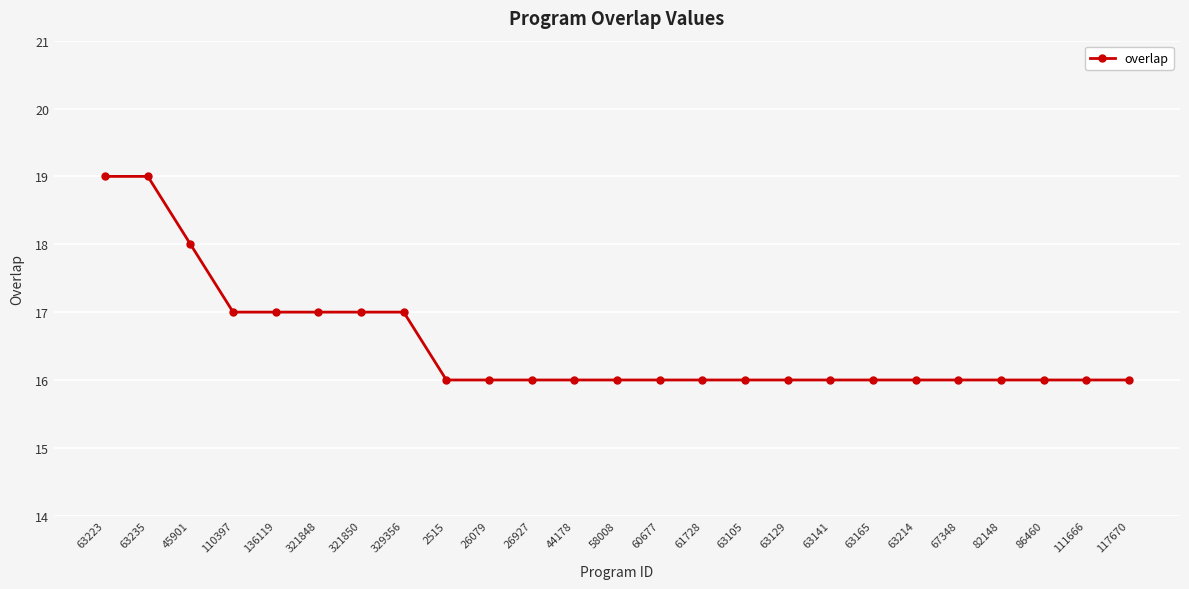

What is the greatest value displayed?

19